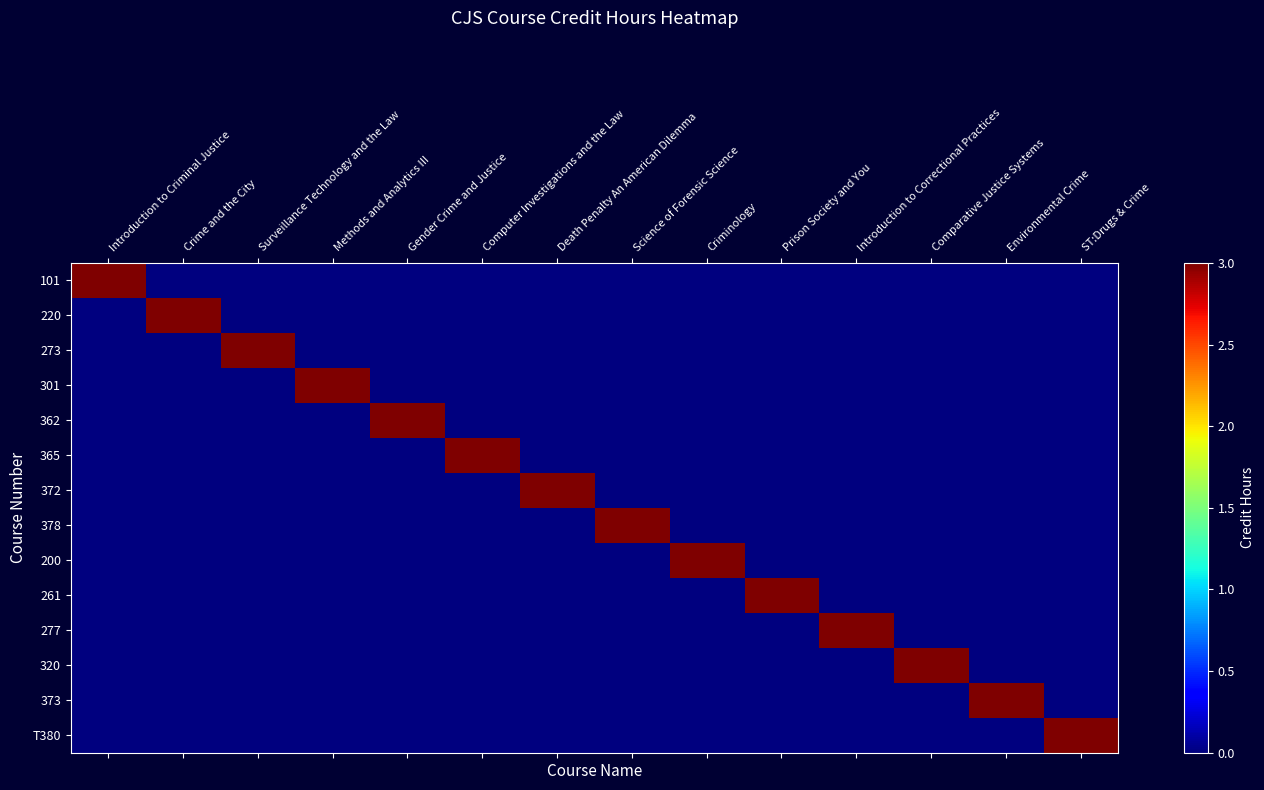

At how many categories does at least one series exceed 0?

14